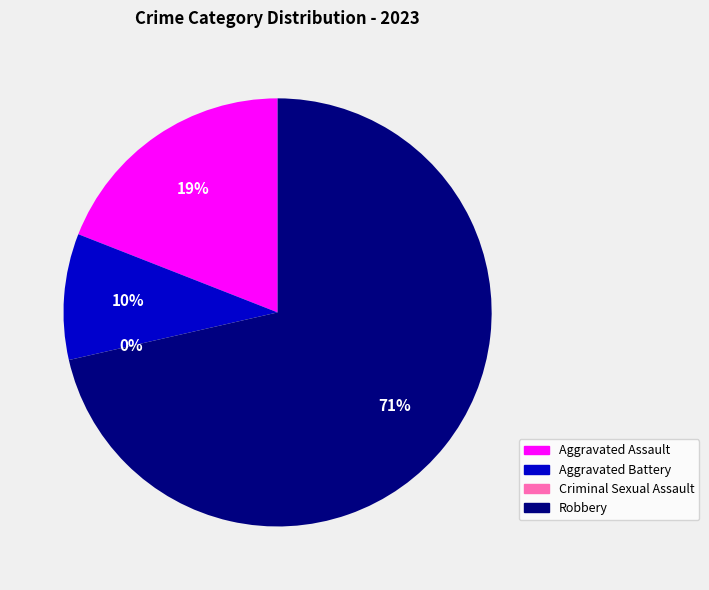

Does Aggravated Assault represent more than half of the total?

No